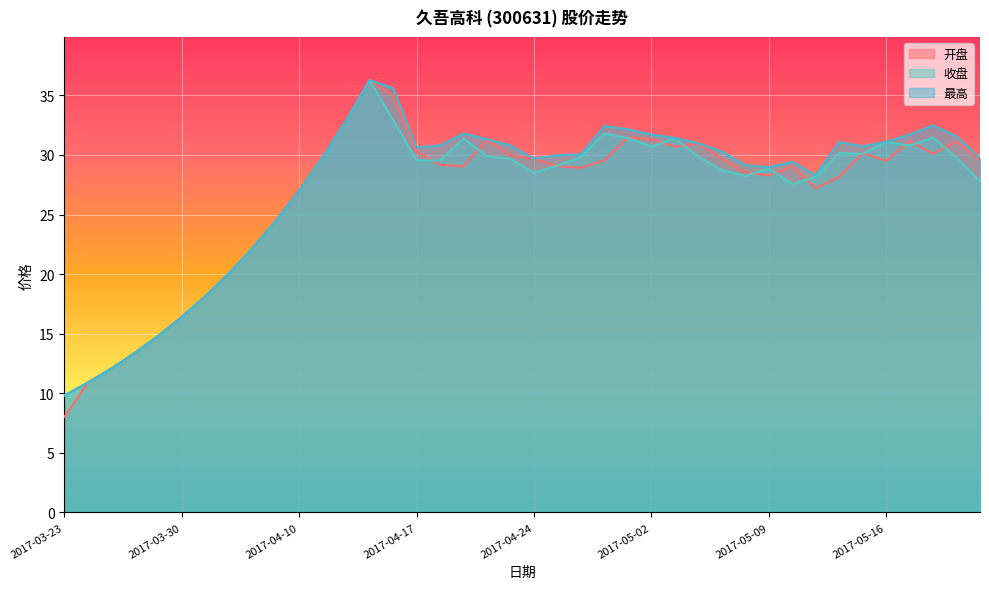

How many data points in 最高 are above 30?

21